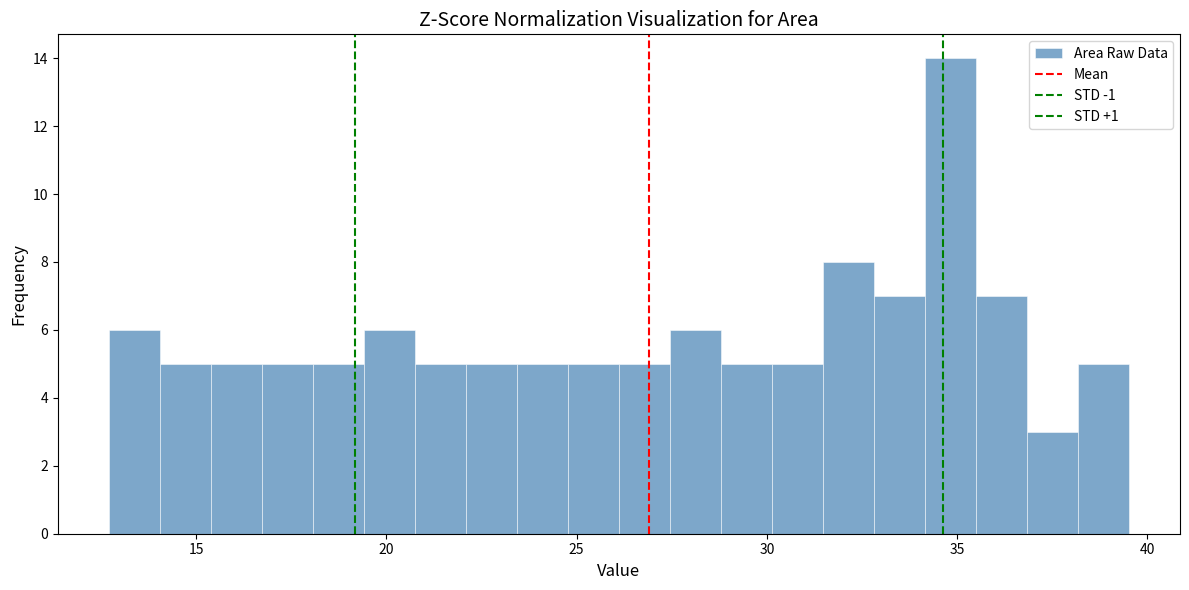

Around what value on the x-axis is the tallest bar? Give the approximate position of its centre, as read against the axis.

35.0